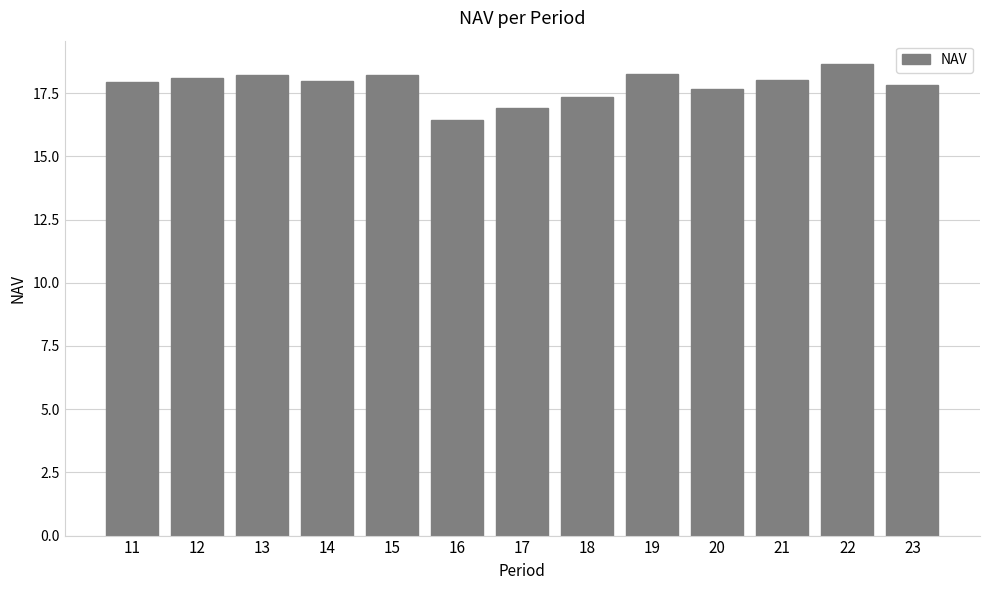

Read the value at 13.

18.2